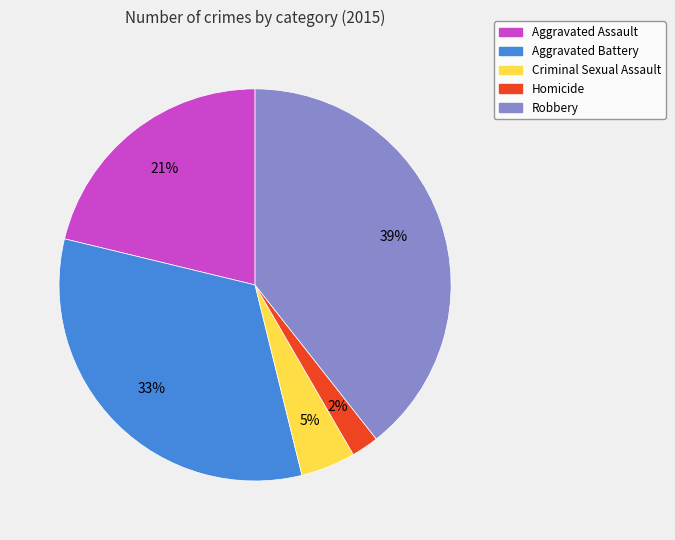

Does any single category account for the majority?

No